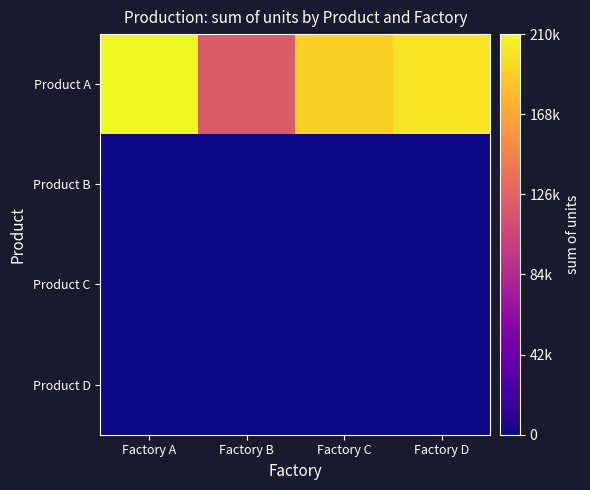

Reading right to left, list all the values displayed in this chart.

Product A: Factory D=200000	Factory C=190000	Factory B=120000	Factory A=210000
Product B: Factory D=0	Factory C=0	Factory B=0	Factory A=0
Product C: Factory D=0	Factory C=0	Factory B=0	Factory A=0
Product D: Factory D=0	Factory C=0	Factory B=0	Factory A=0